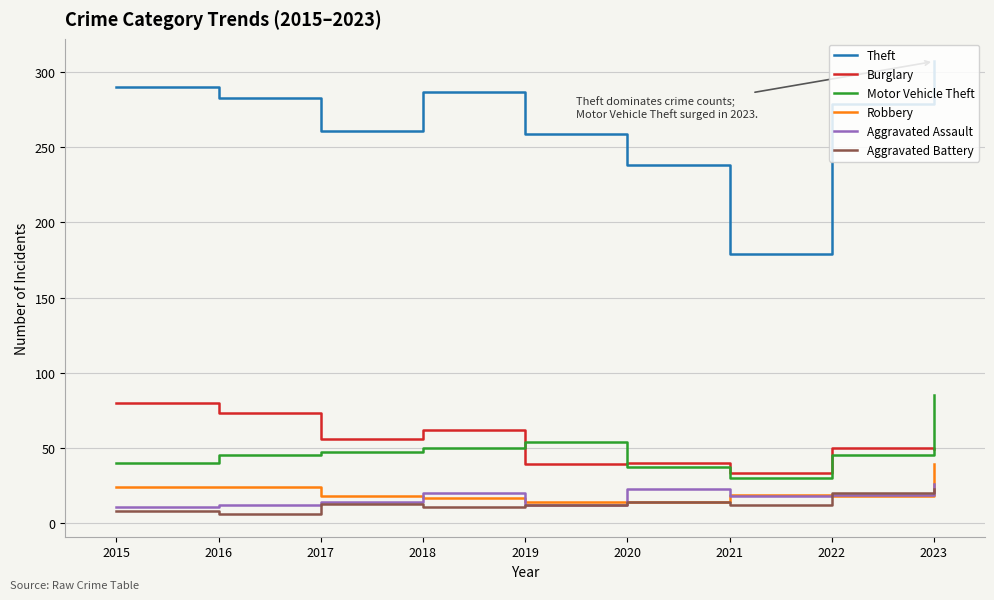

True or false: Aggravated Assault and Burglary intersect in this chart.

False